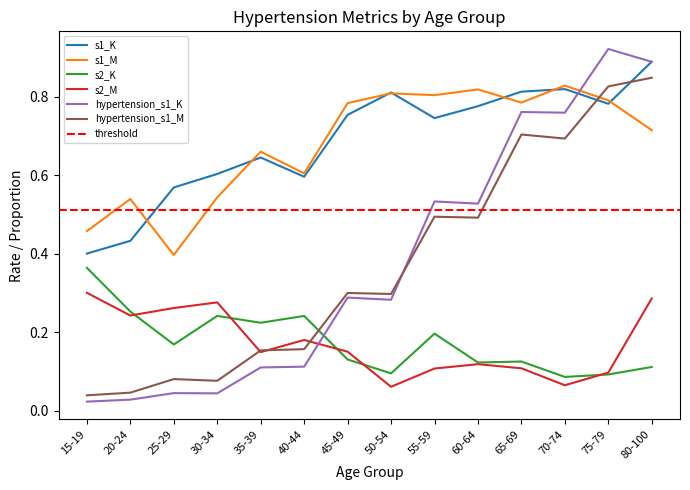

What is the maximum value shown in the chart?

0.9